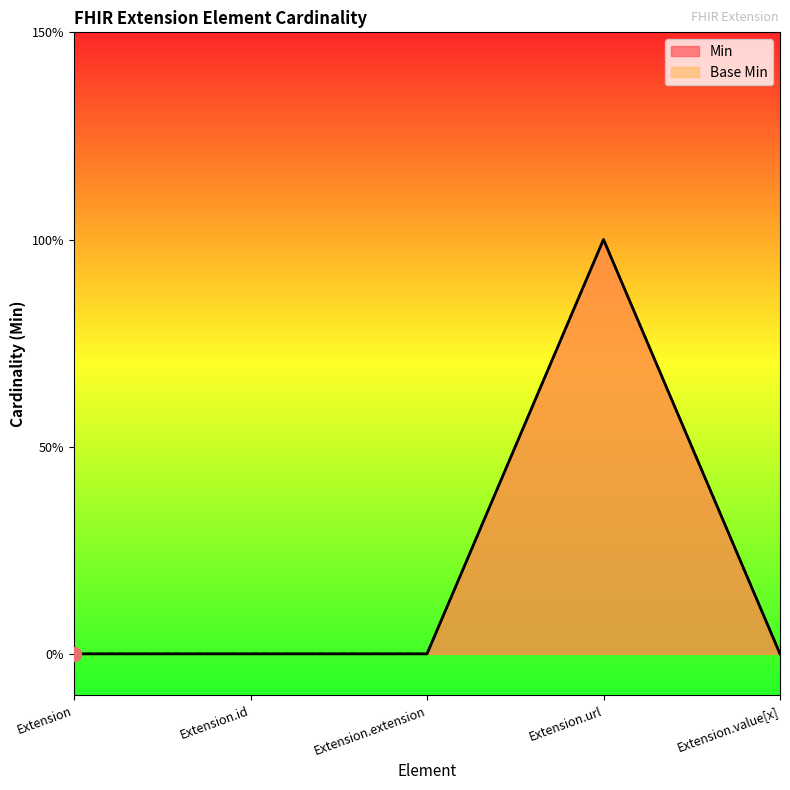

Is the value of Min at Extension.url greater than the value of Base Min at Extension?

Yes